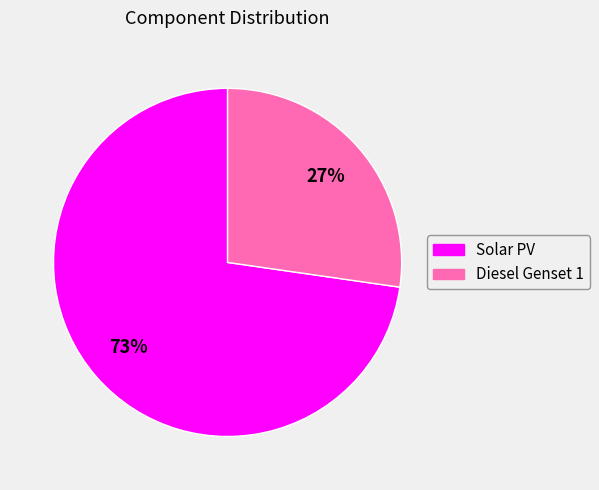

To the nearest percent, what portion does Solar PV represent?

73%